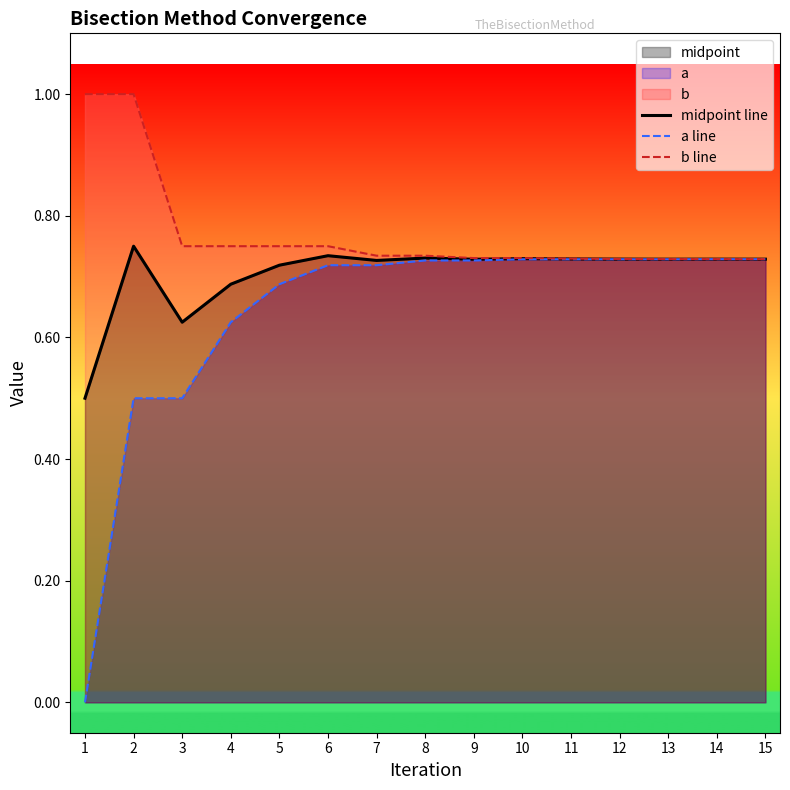

Does the chart display data point markers on the line(s)?

No